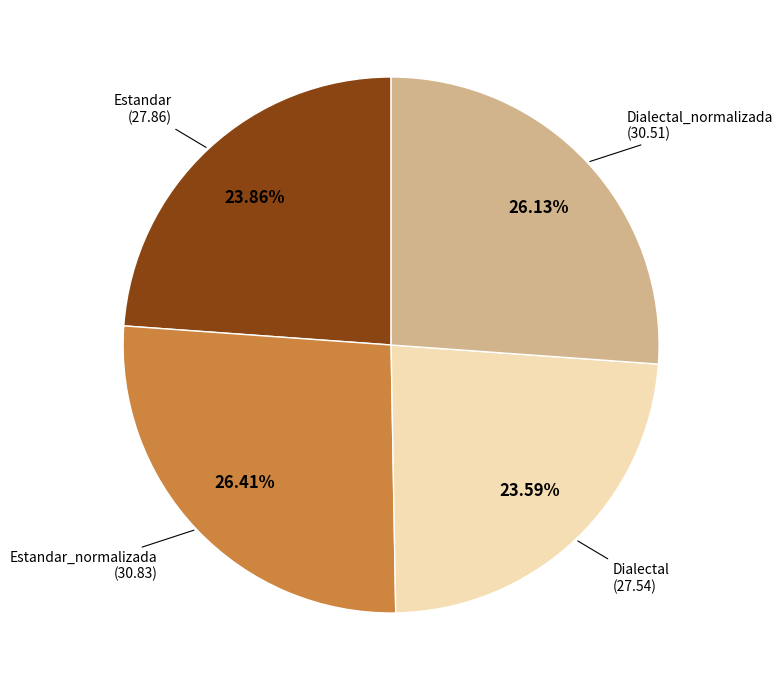

Does any single category account for the majority?

No